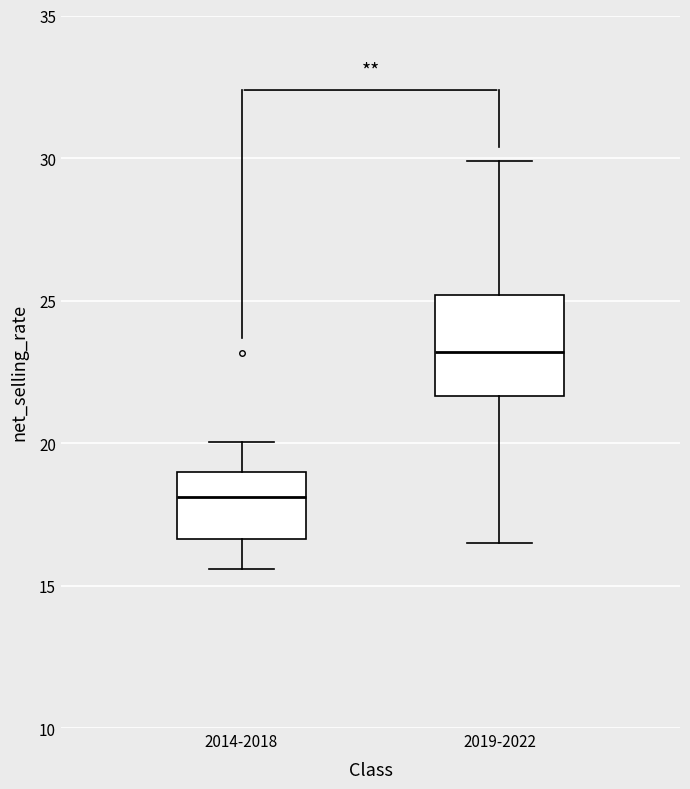

Where is the upper edge of the box for 2019-2022 on the y-axis? The values are not printed on the chart, so give them approximately, as read against the axis.

25.0